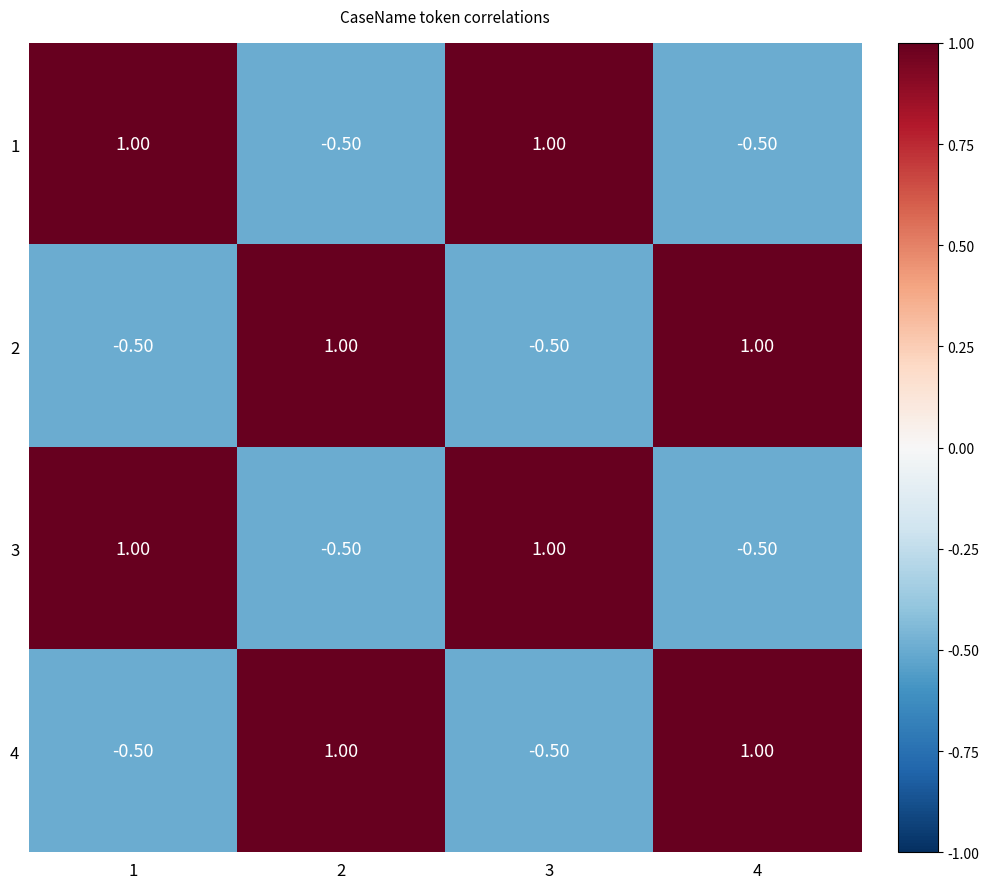

What is the spread (max minus min) of values at 2?

1.5